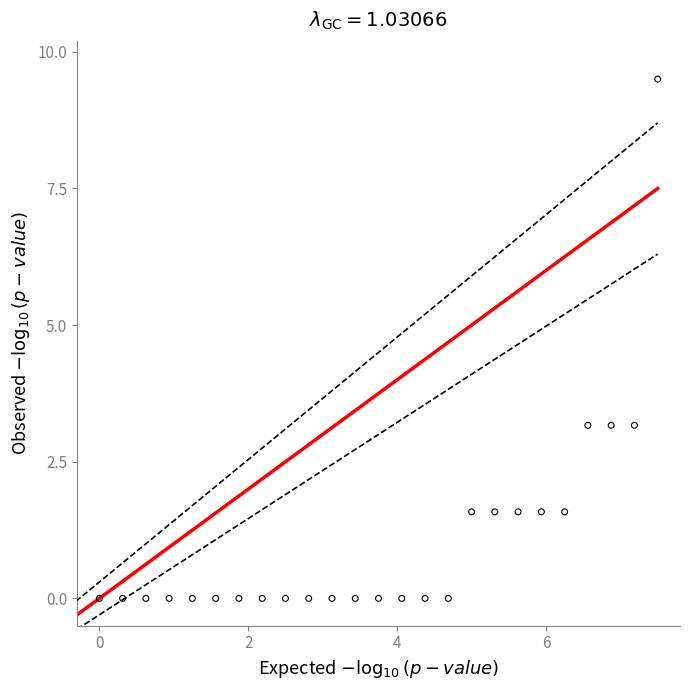

What is the range of X values (max minus min)?

7.5